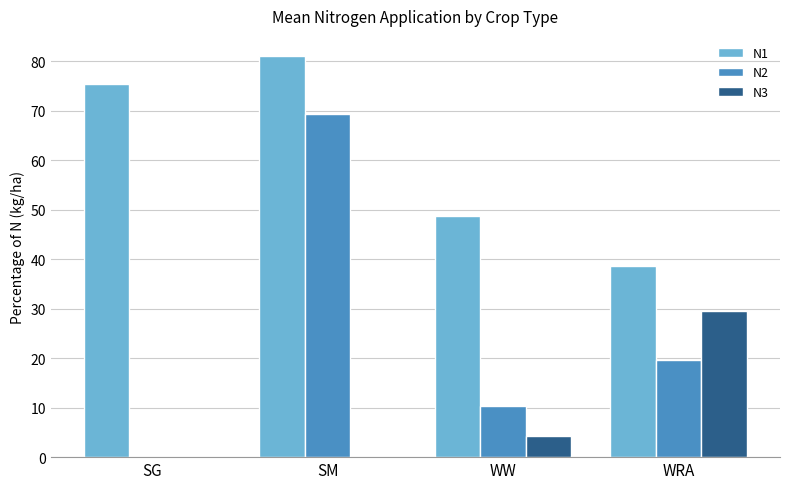

What is the sum of the N1 values at SM and WW?

129.8